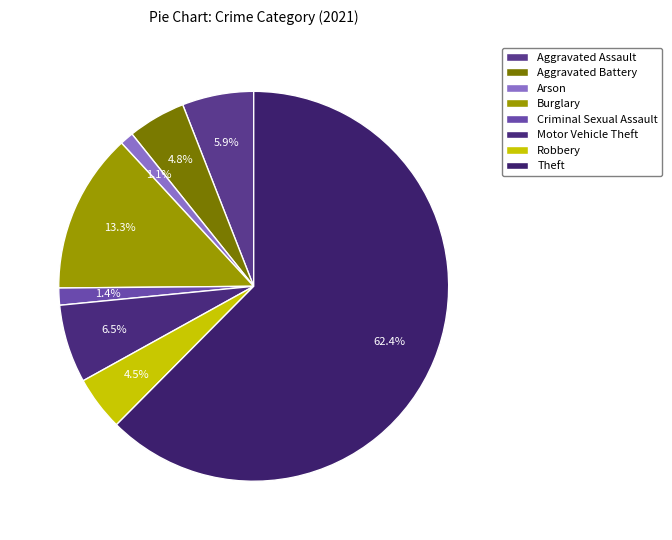

Which slice represents more than half of the pie?

Theft